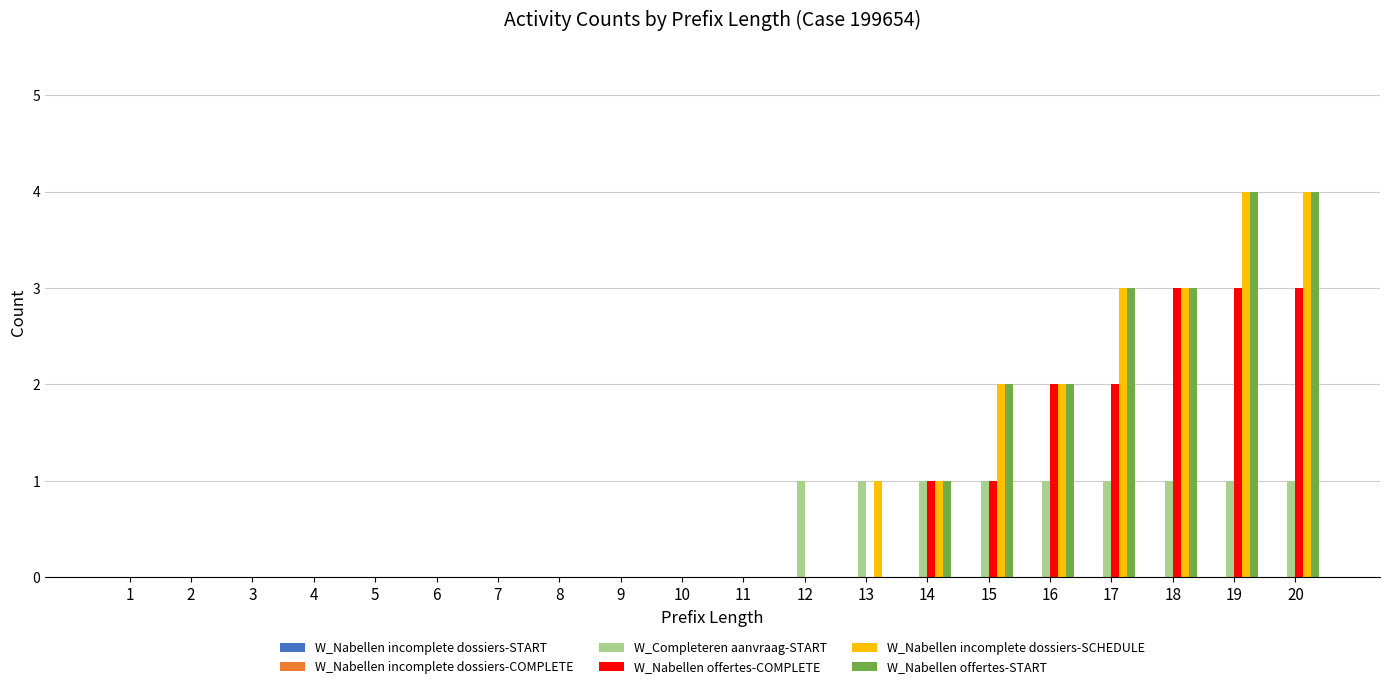

True or false: W_Nabellen incomplete dossiers-SCHEDULE has a value of 1 at 1.

False